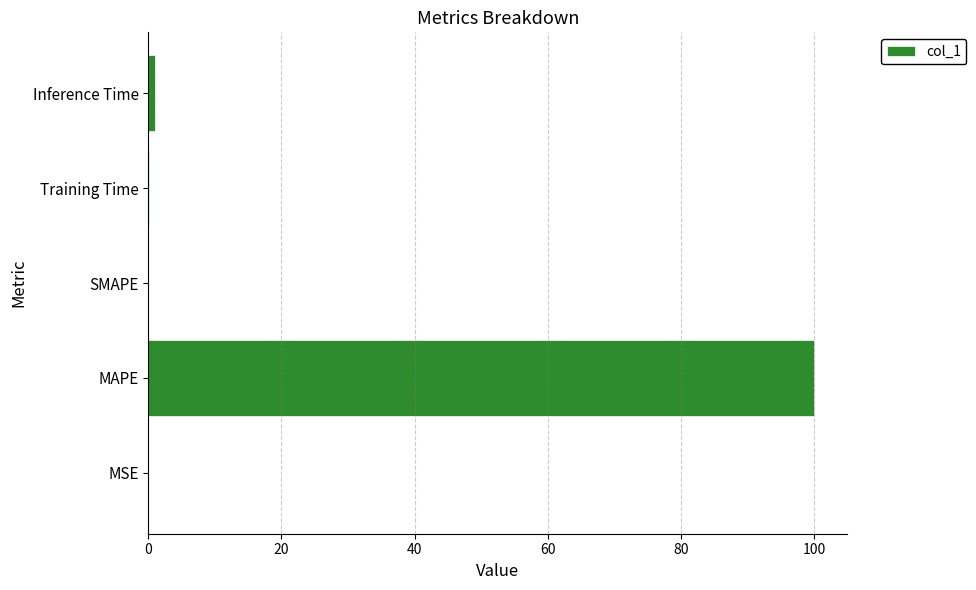

What is the sum of all values?

101.0